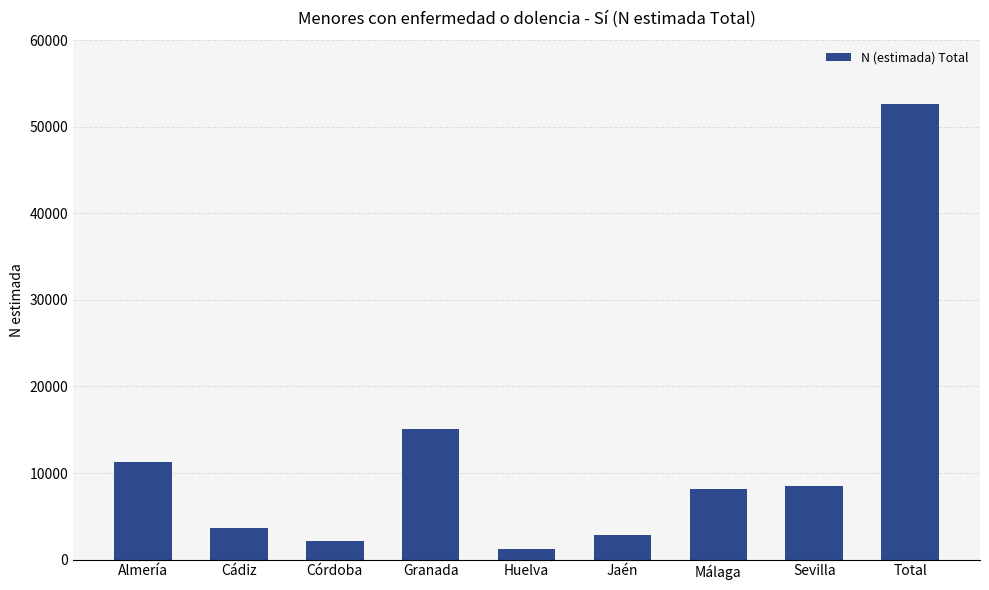

Count the number of data series in this chart.

1